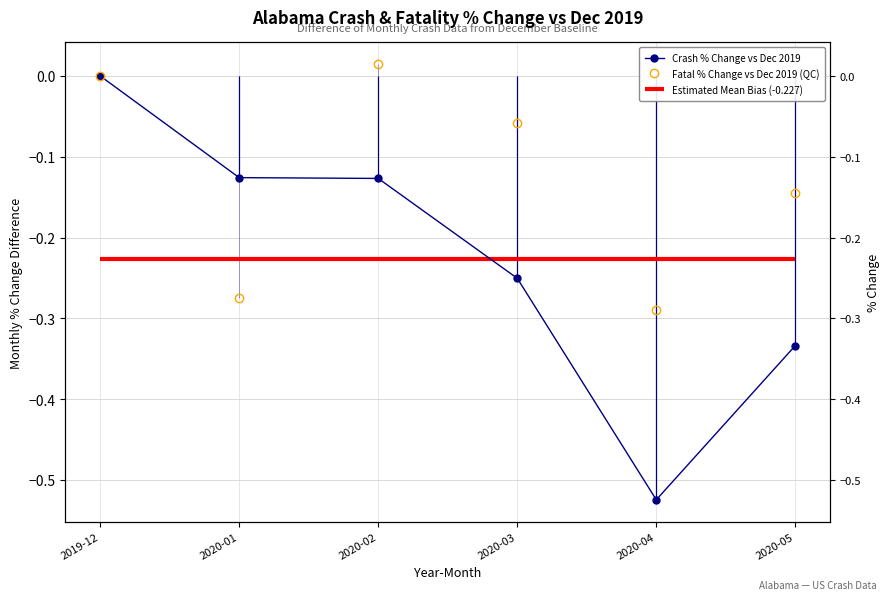

Which series has the largest total across all categories?

Fatal % Change vs Dec 2019 (QC)